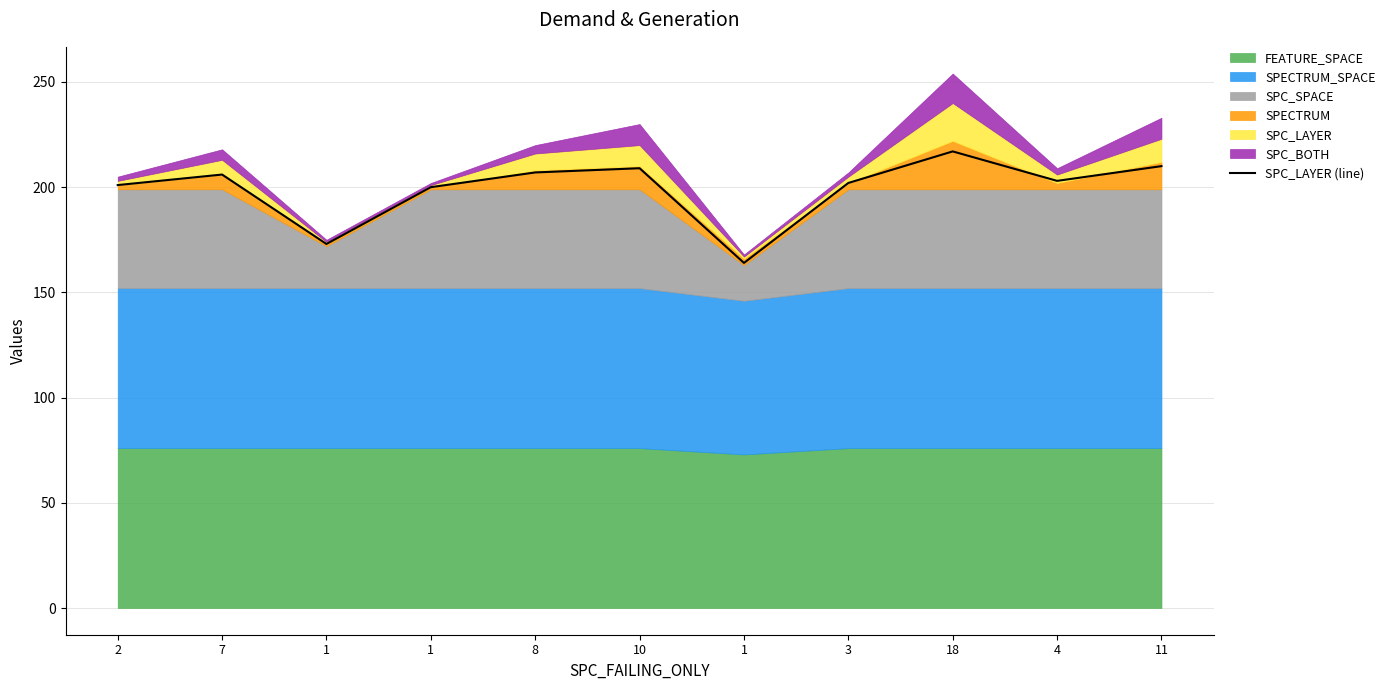

Reading right to left, what are all the values shown in this chart?

210	203	217	202	164	209	207	200	173	206	201